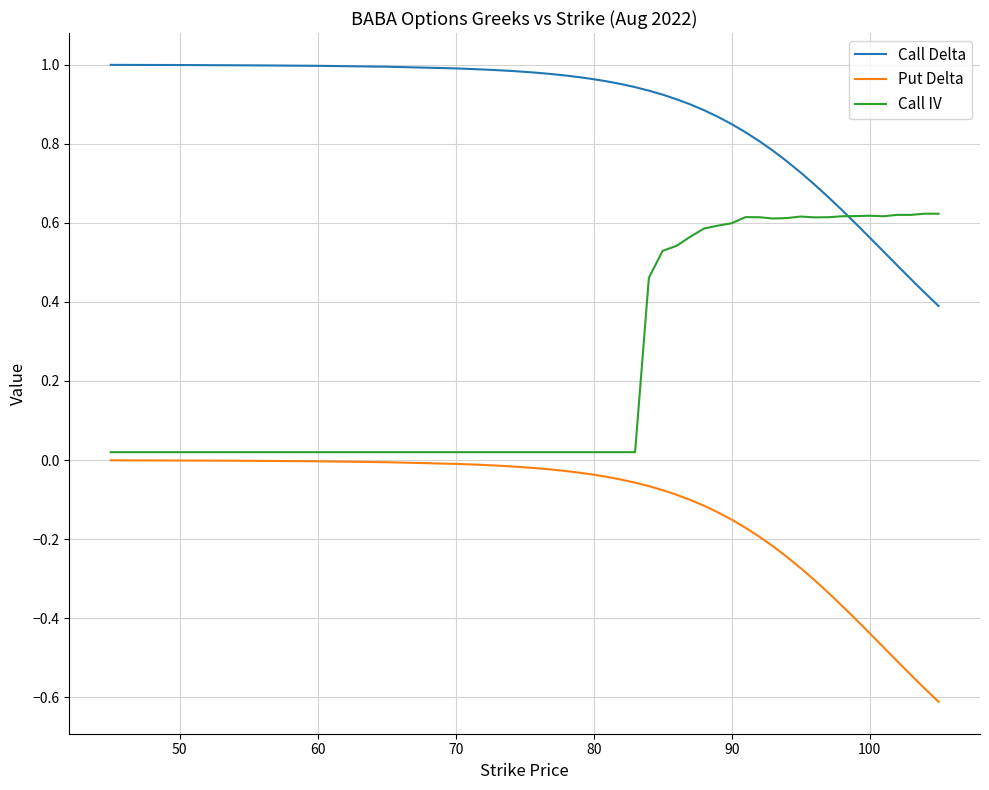

Rank the series by their maximum value, from lowest to highest.

Put Delta, Call IV, Call Delta